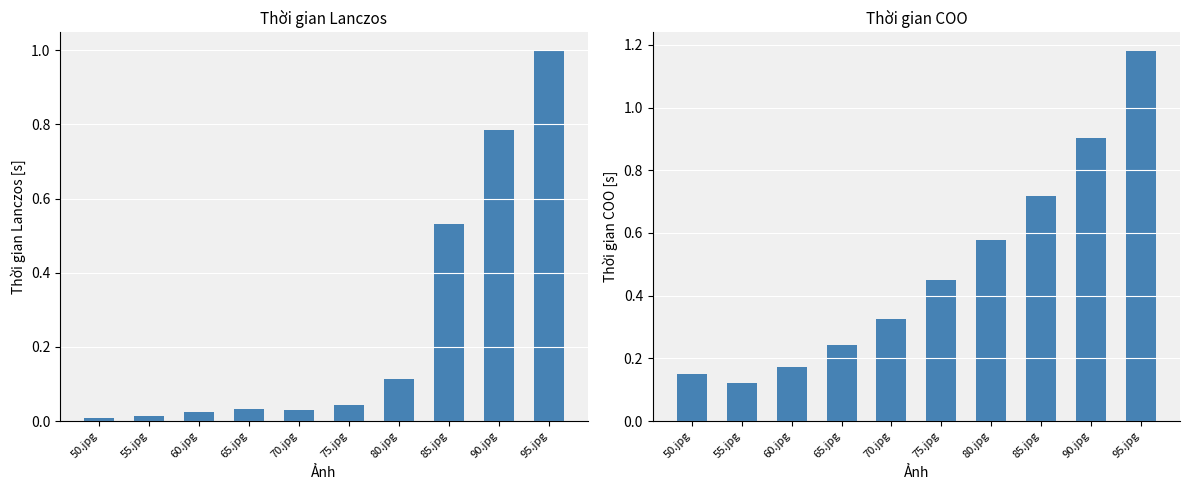

How many distinct data groups are displayed?

2